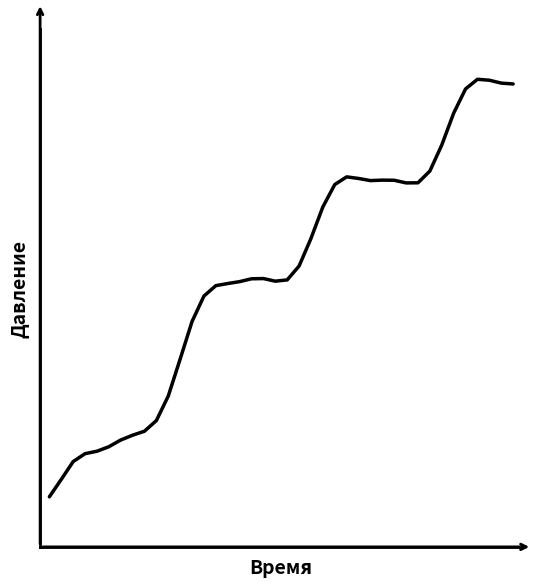

Is this an area chart (filled region under the line)?

No